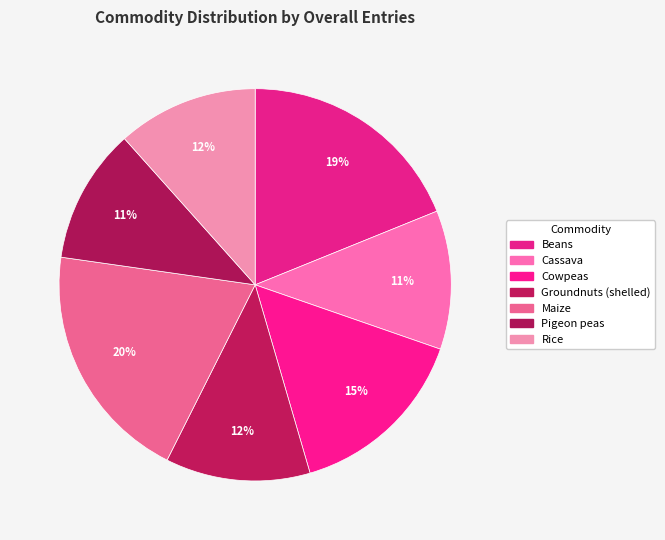

Count the number of slices in the pie.

7